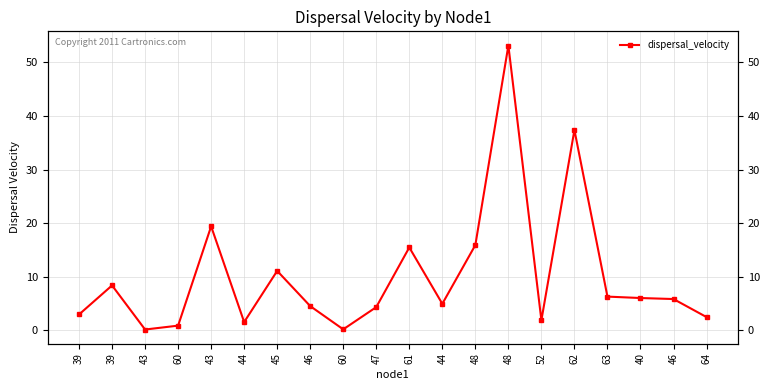

The value at 43 is 6.5. True or false?

False